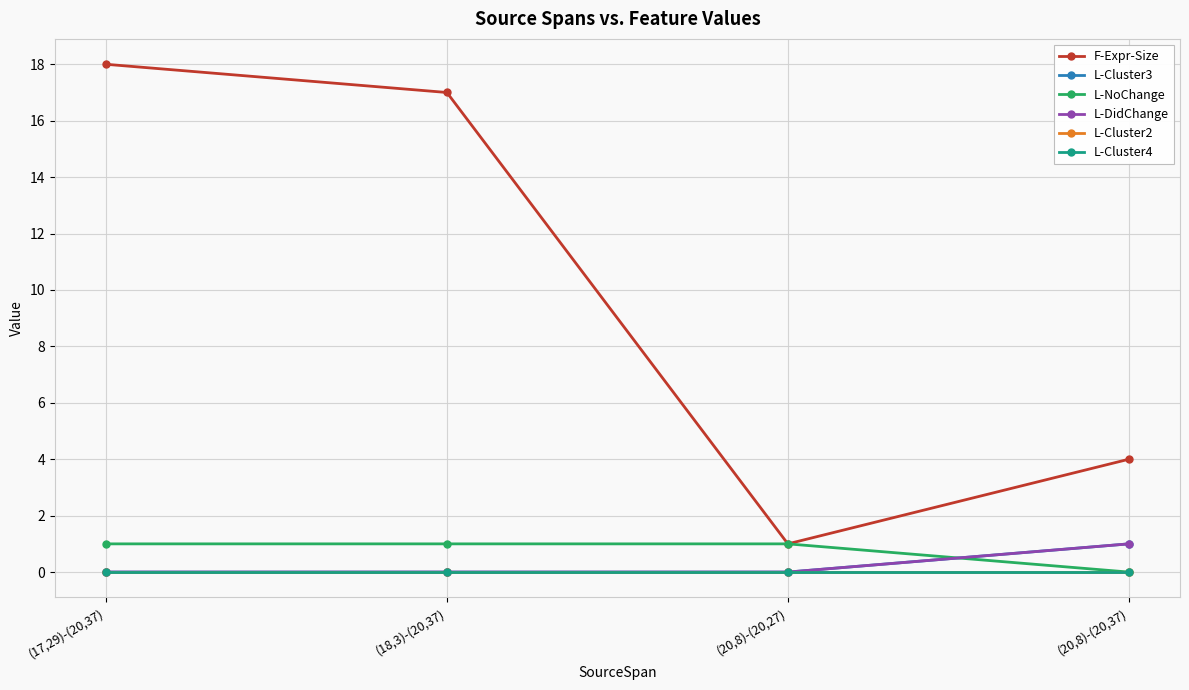

Is this an area chart (filled region under the line)?

No